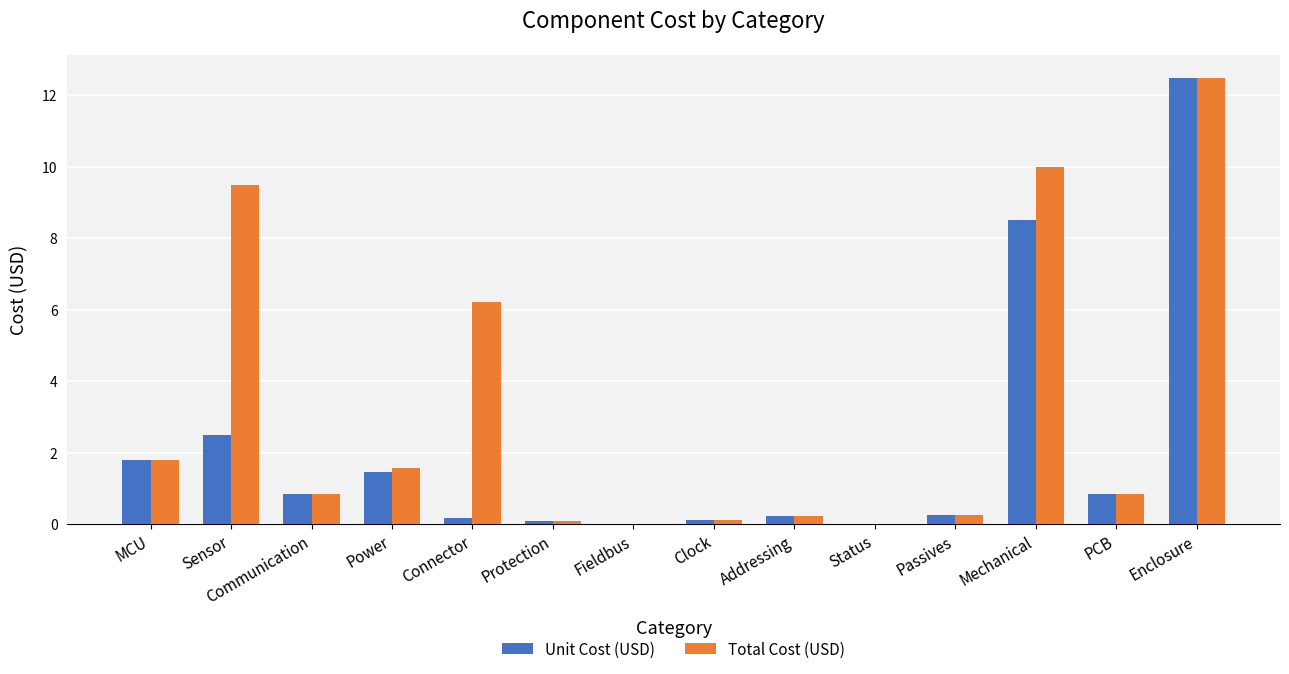

At which category is the sum across all series the highest?

Enclosure